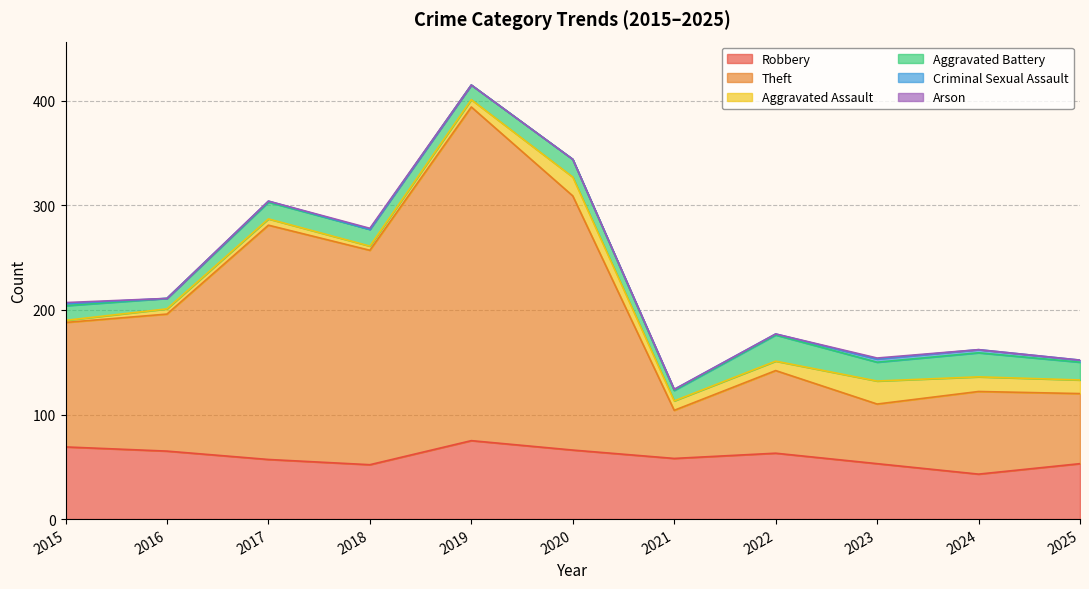

Rank the series by their maximum value, from highest to lowest.

Theft, Robbery, Aggravated Battery, Aggravated Assault, Criminal Sexual Assault, Arson